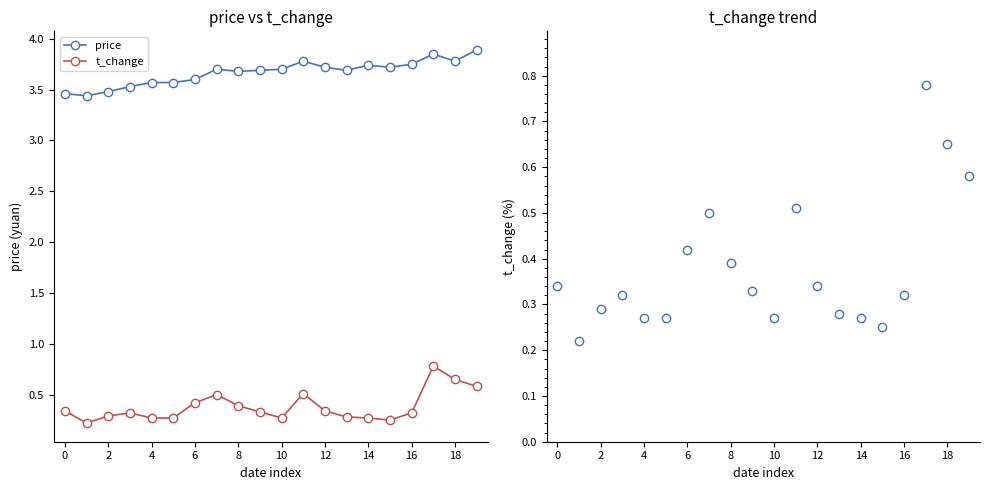

True or false: price has a value of 5.1 at 13.

False